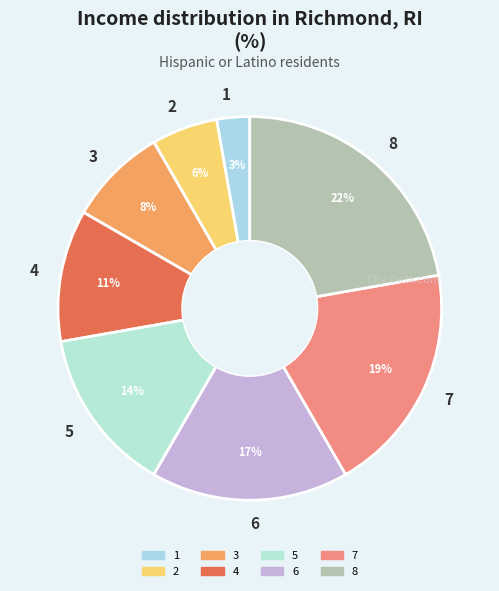

How many segments does this pie chart have?

8